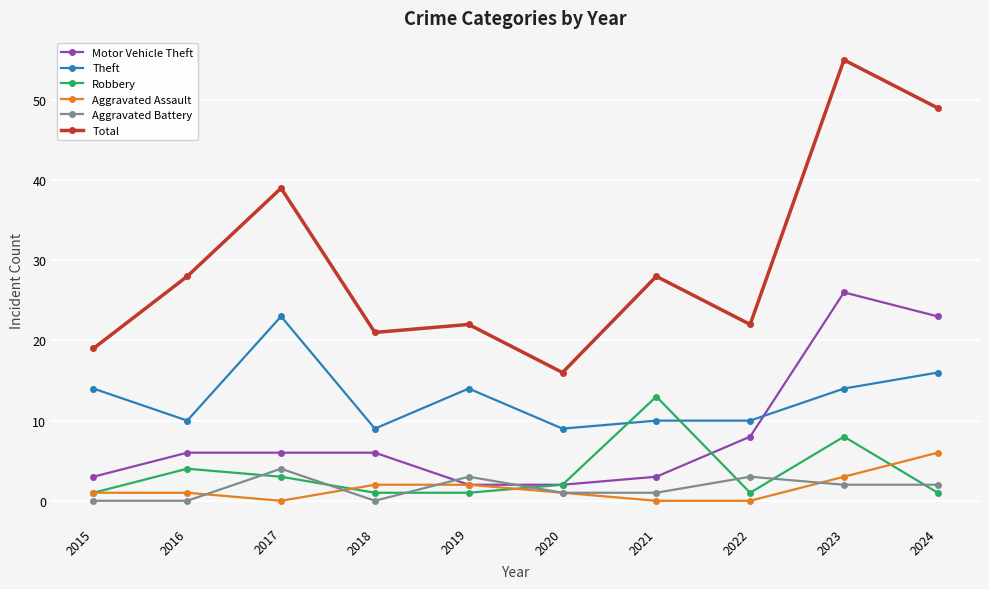

What is the difference between the Aggravated Battery values at 2020 and 2022?

2